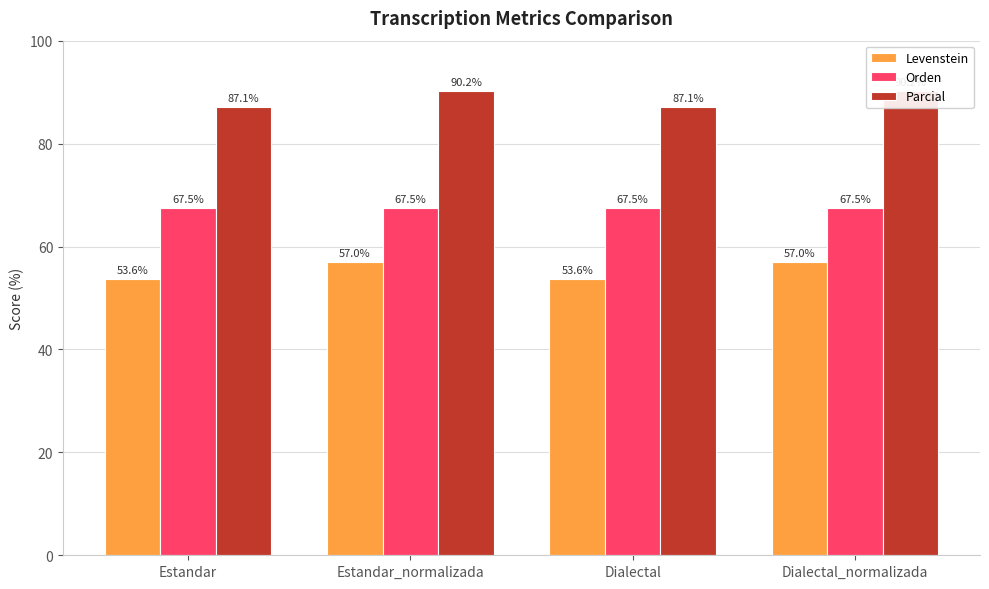

Reading left to right, extract all data points from this chart.

Levenstein: 53.6	57.0	53.6	57.0
Orden: 67.5	67.5	67.5	67.5
Parcial: 87.1	90.2	87.1	90.2